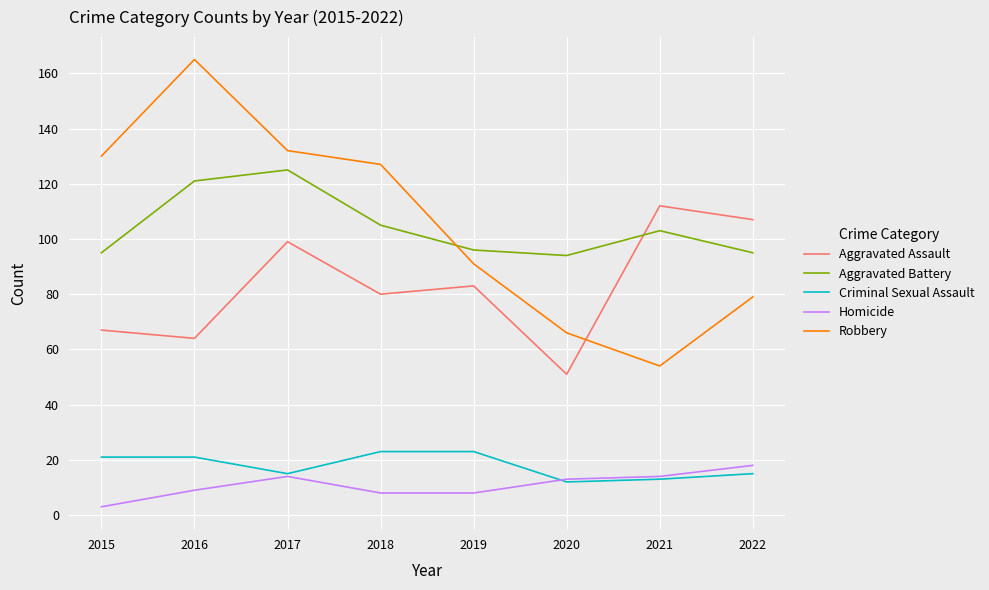

At which category does Aggravated Assault reach its first local valley?

2016